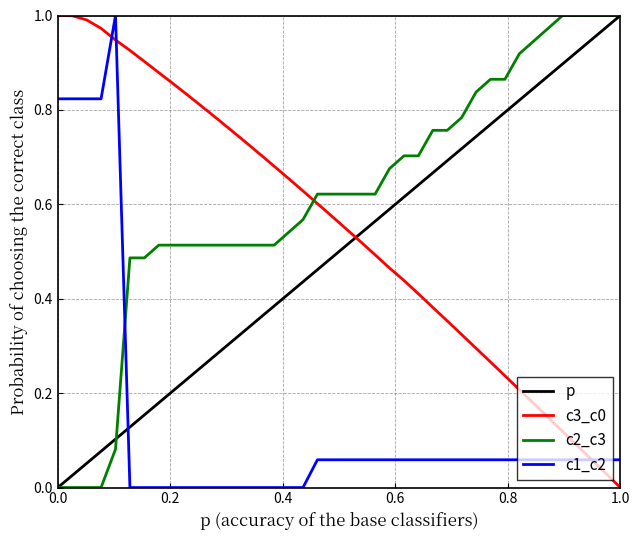

Is this an area chart (filled region under the line)?

No